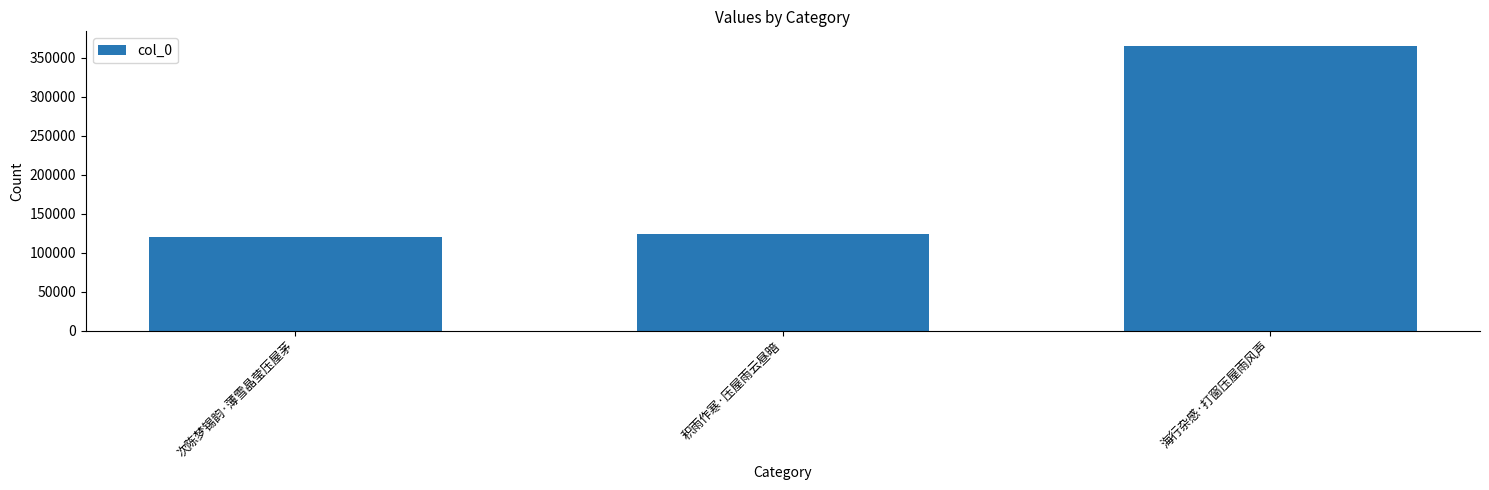

How many data points does each series have?

3